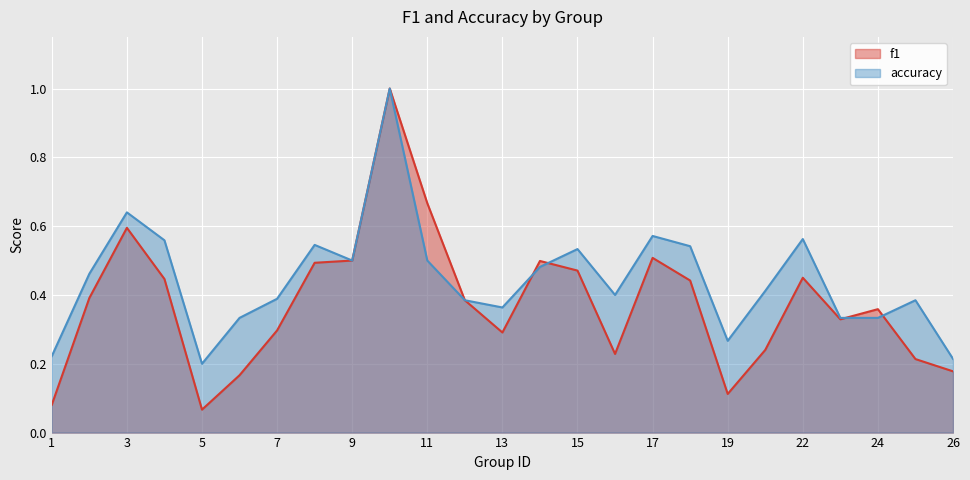

Which series changed the most between 5 and 11?

f1